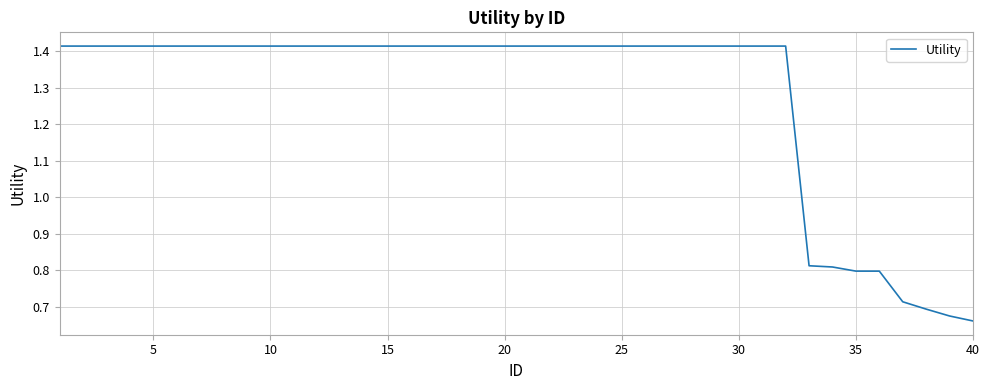

Does the chart display data point markers on the line(s)?

No